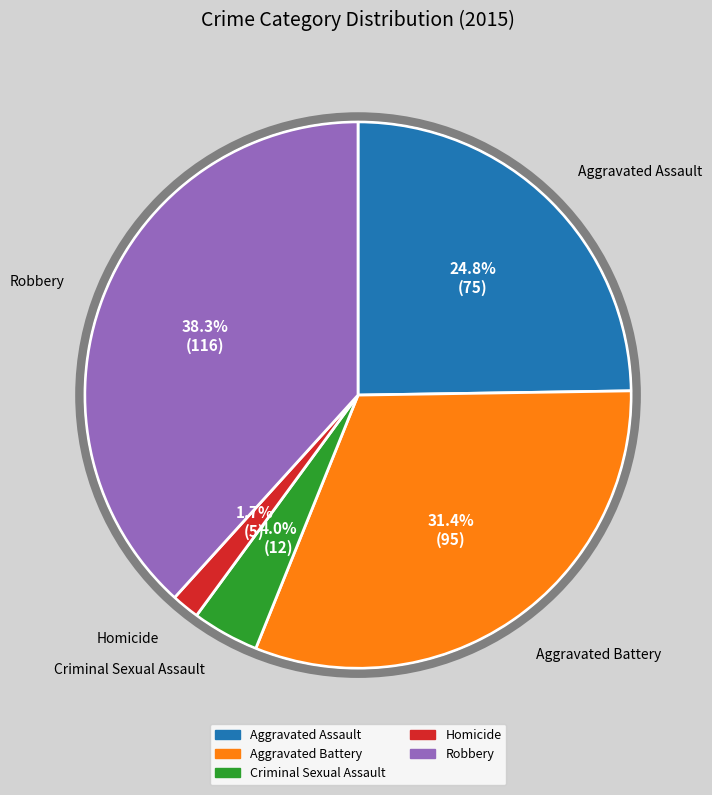

Which category has the smallest portion of the pie?

Homicide